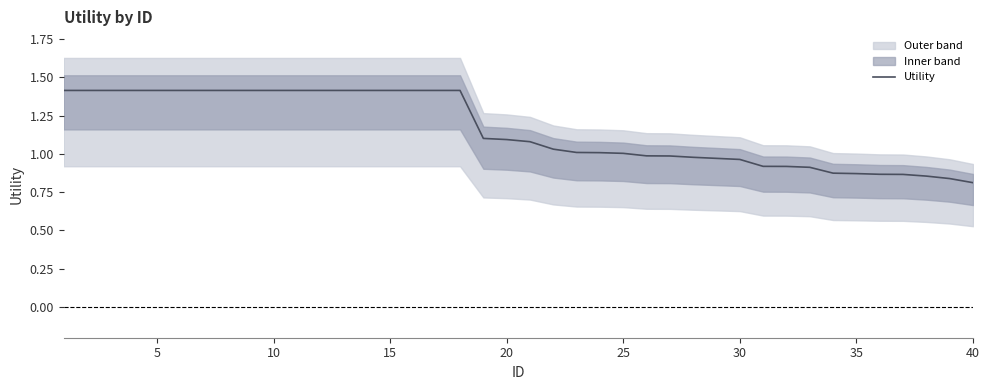

What is the smallest value displayed?

0.8